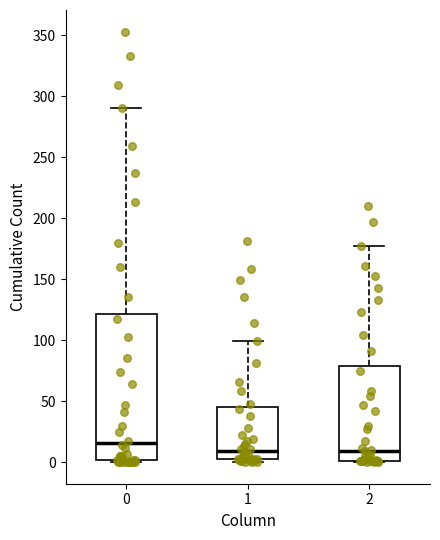

Reading left to right, read every box against the y-axis: the position of its median line, the range the box covers, and the ends of its whiskers. The values are not printed on the chart, so give them approximately, as read against the axis.

0: median 15, box 0 to 120, whiskers 0 to 290
1: median 10, box 5 to 45, whiskers 0 to 100
2: median 10, box 0 to 80, whiskers 0 to 175